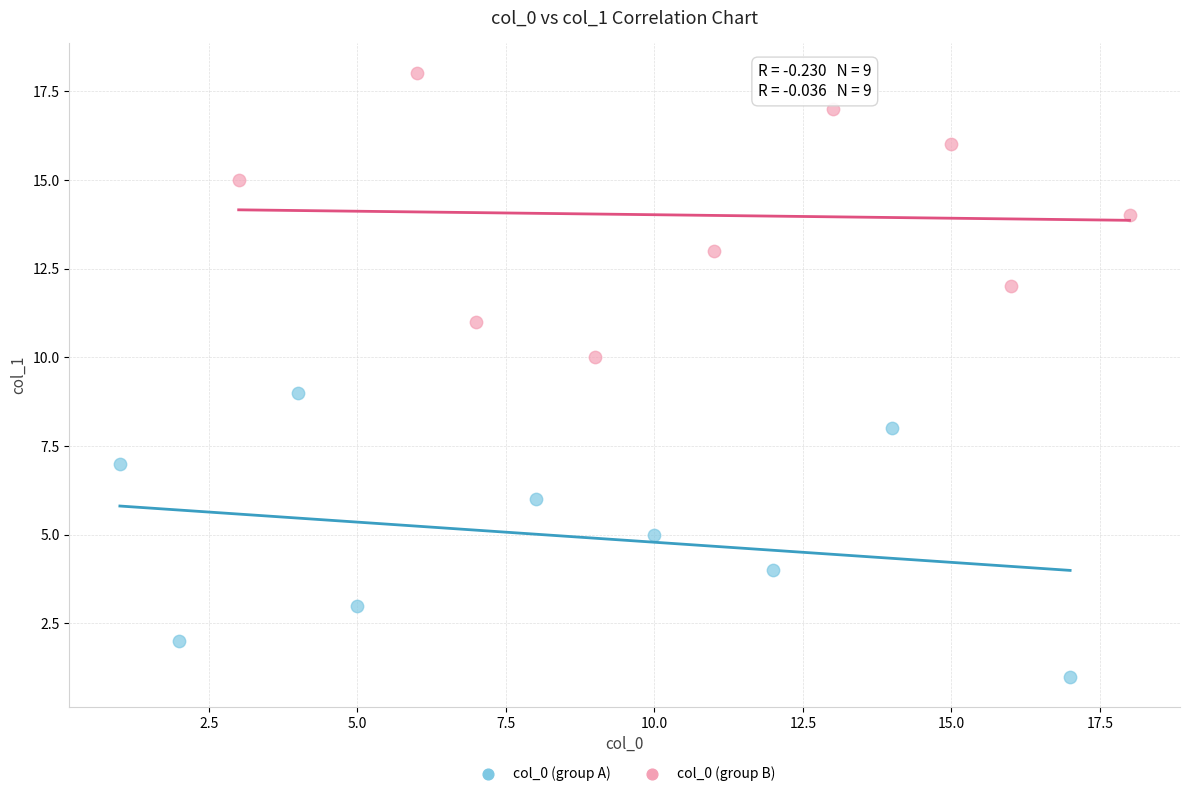

Which series reaches the maximum Y coordinate?

col_0 (group B)